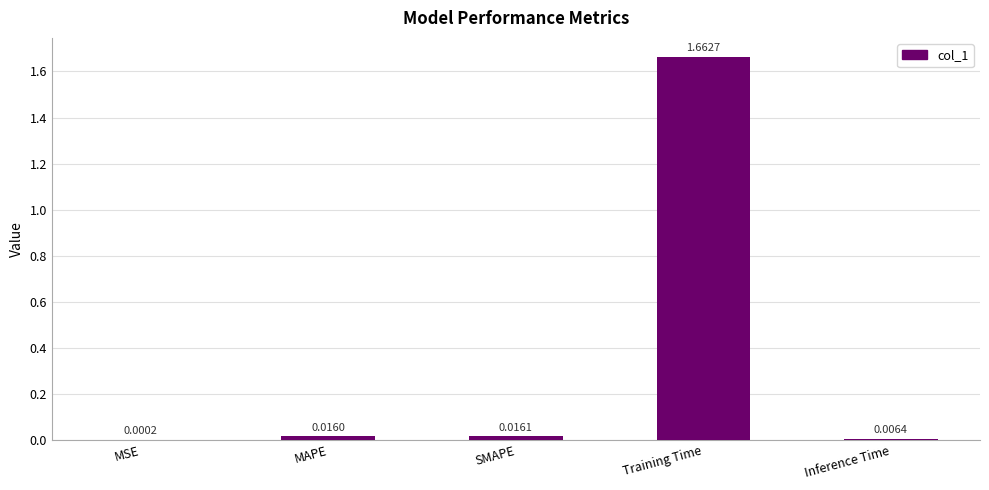

Which category has the highest value across all series?

Training Time